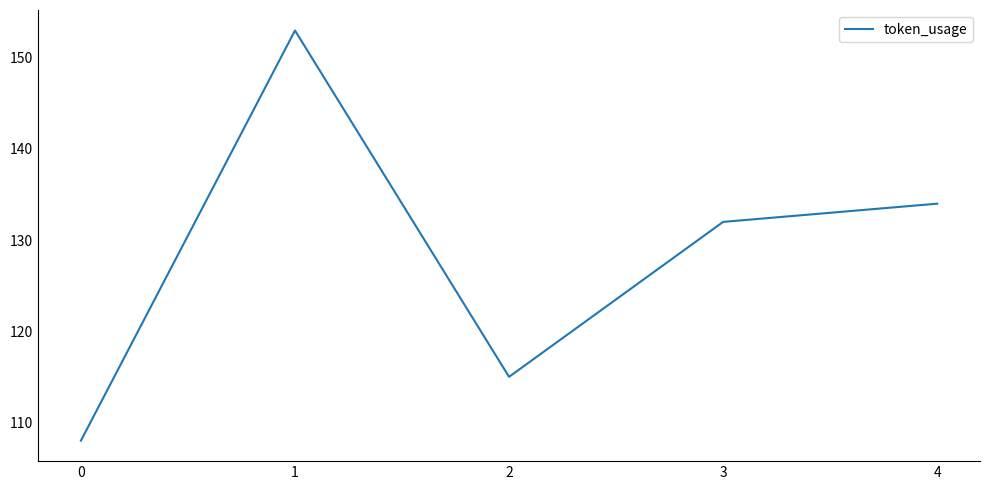

The chart shows a value of 132 at 3. True or false?

True